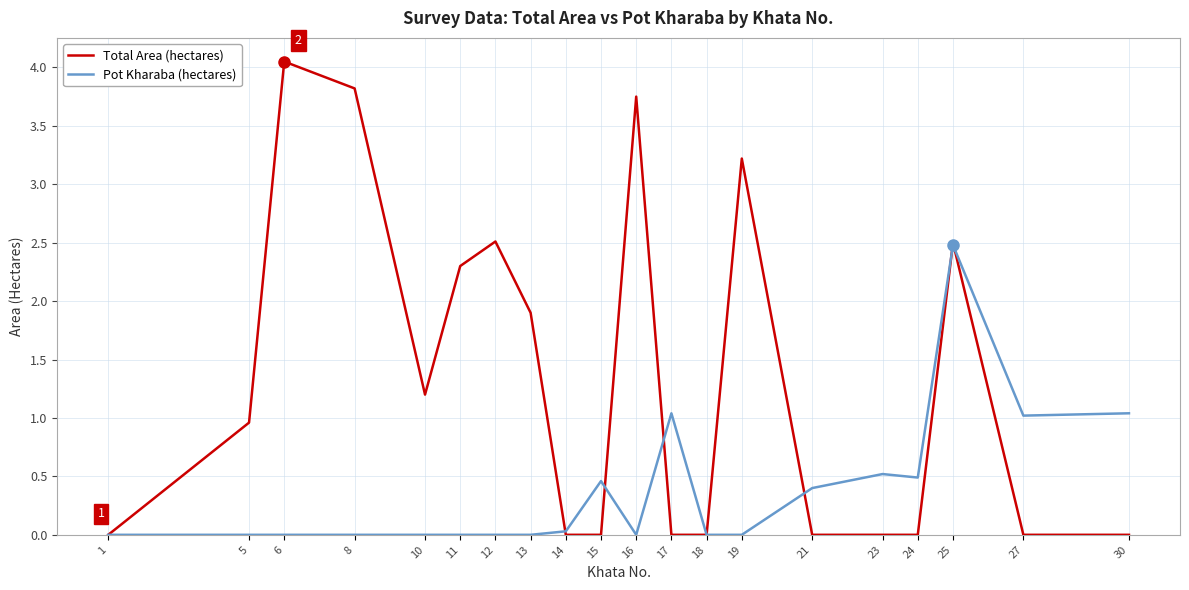

Which category has the highest value in the Total Area (hectares) series?

6